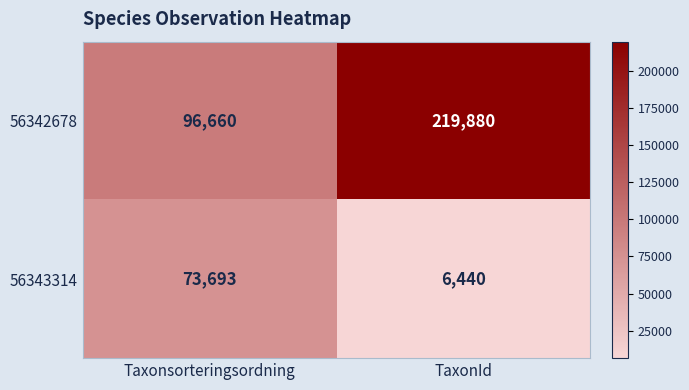

What is the sum of the 56342678 values at TaxonId and Taxonsorteringsordning?

316540